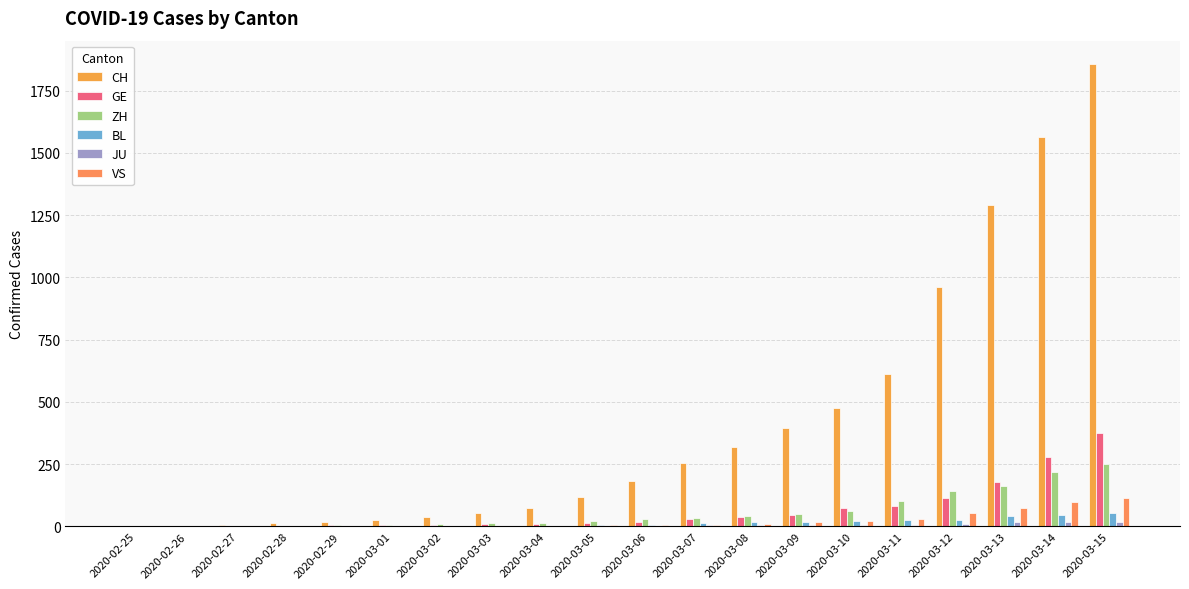

At which label is CH closest to 929?

2020-03-12